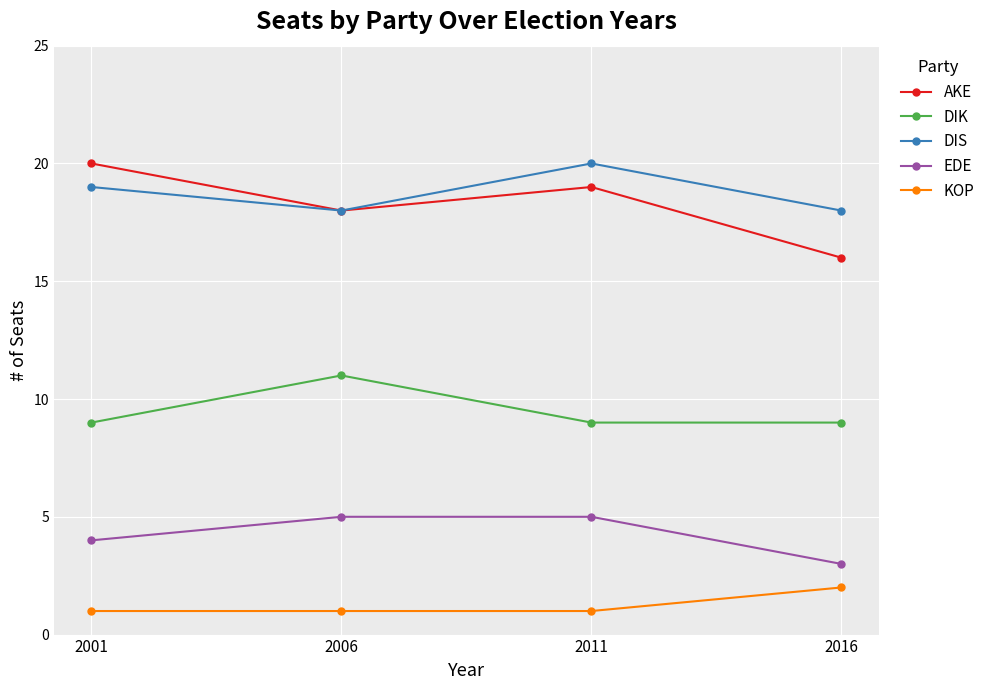

What is the average value of the DIK series?

10